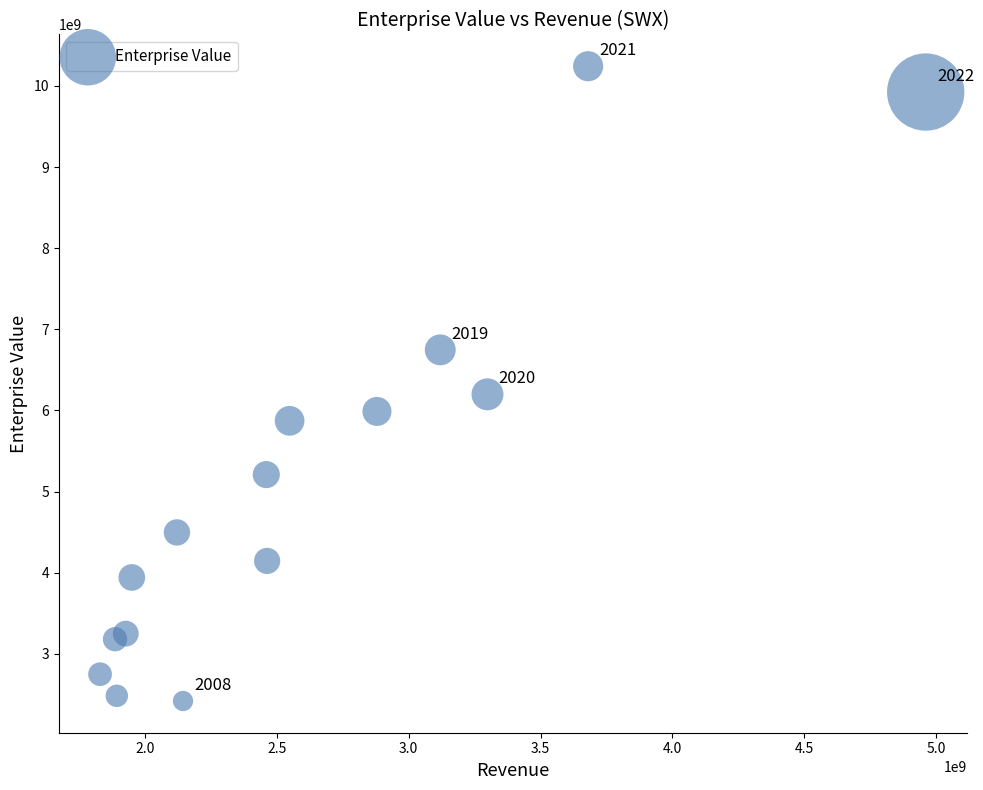

What is the range of X values (max minus min)?

3129638000